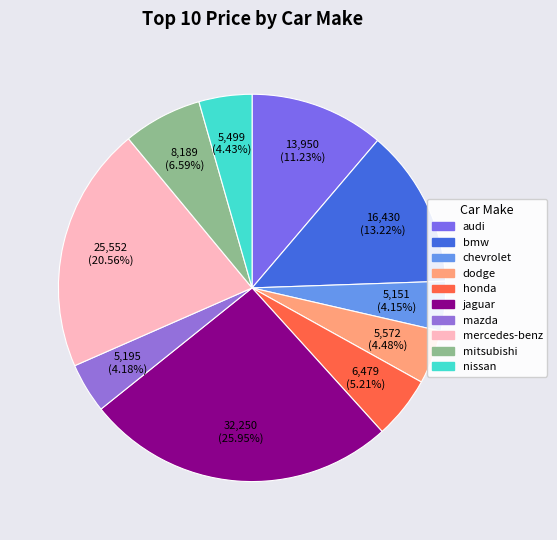

Is there any slice that represents more than half of the pie?

No